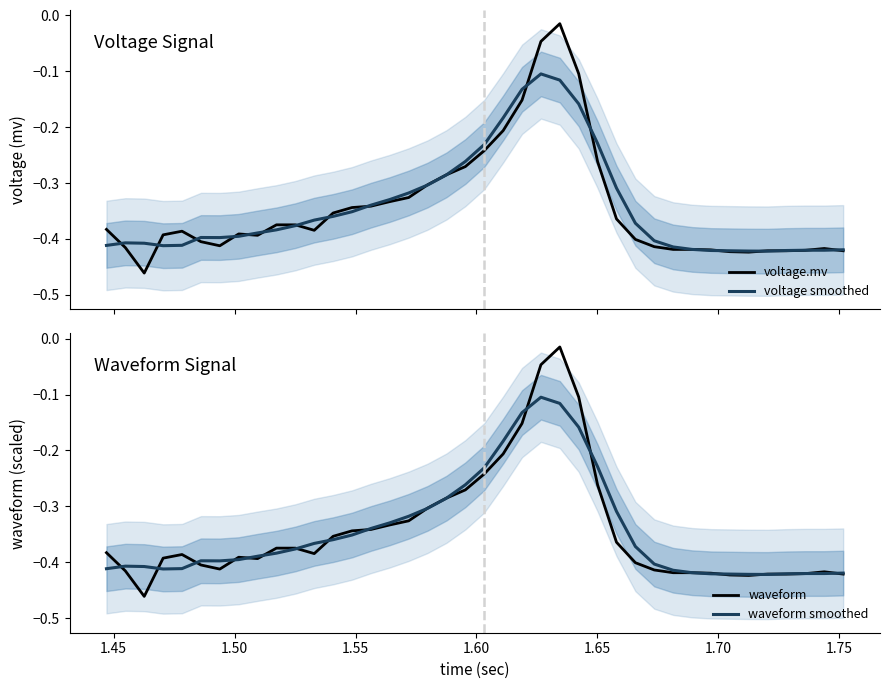

Rank the series by their maximum value, from highest to lowest.

waveform, voltage.mv, waveform smoothed, voltage smoothed